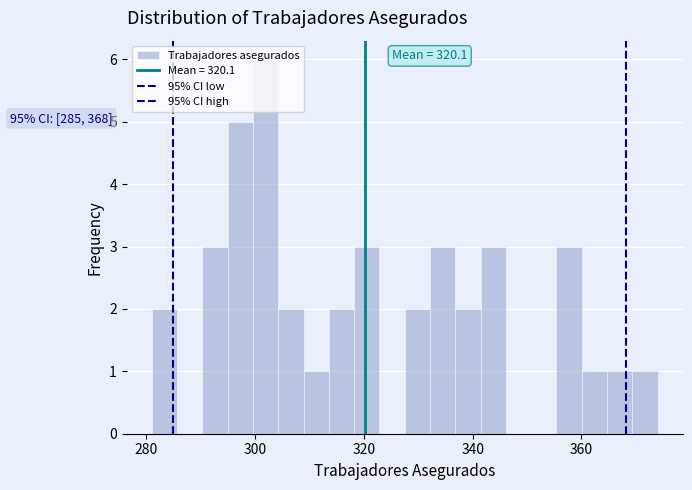

Read against the x-axis, roughly where is the centre of the tallest bar?

302